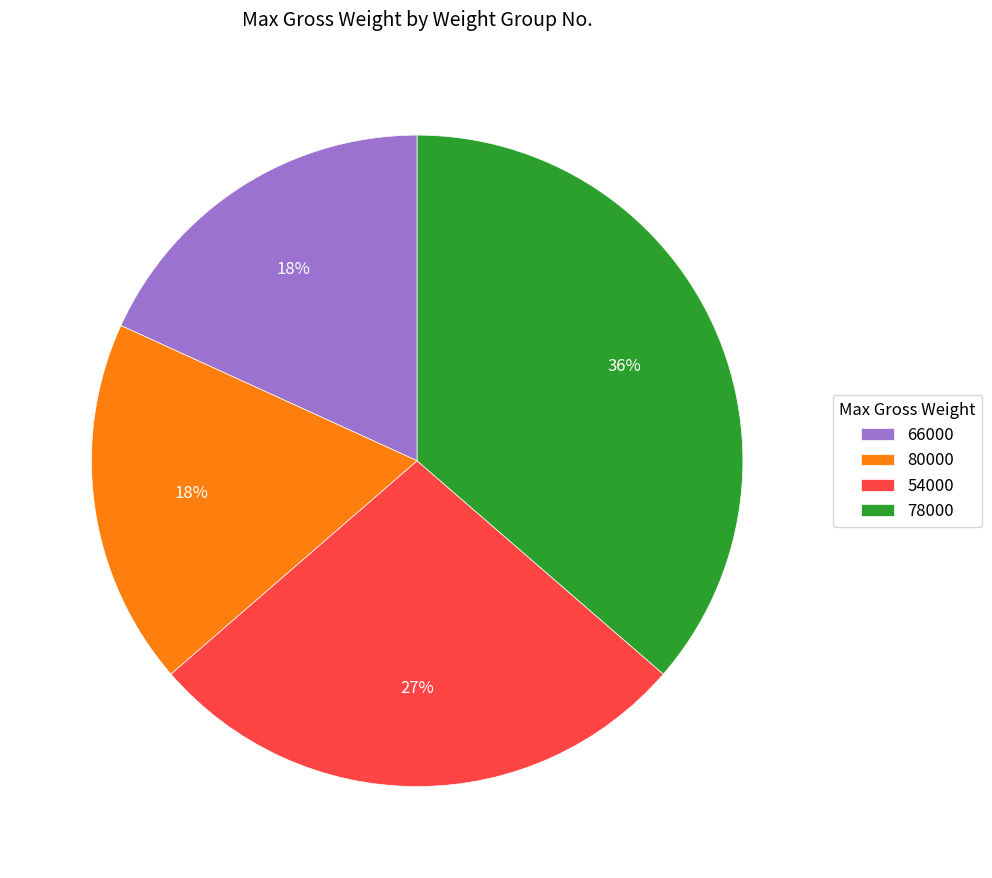

Between 66000 and 54000, which is larger?

54000